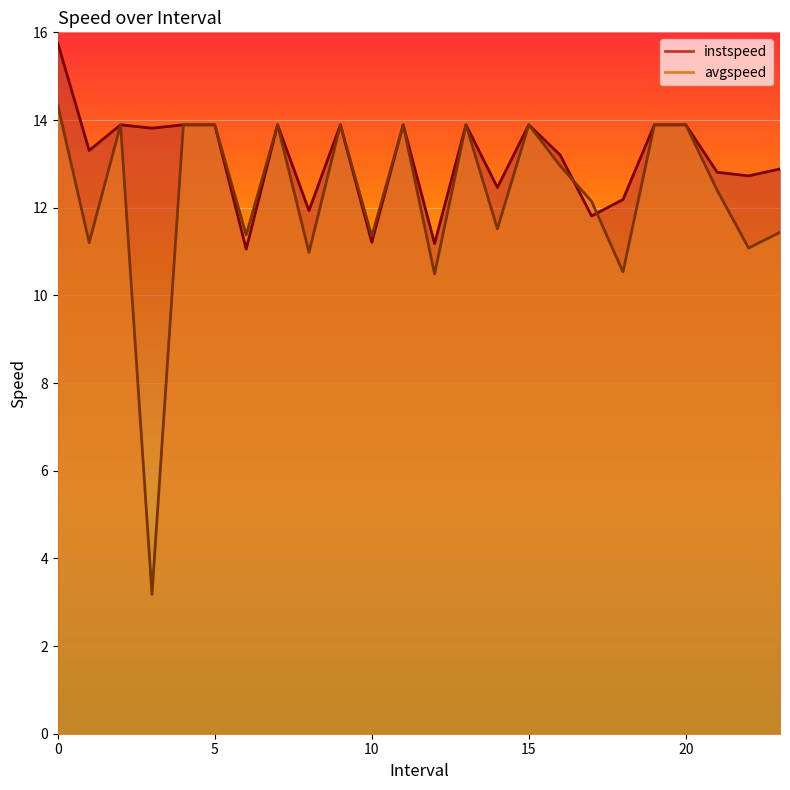

How many interior local peaks does the instspeed series have?

6